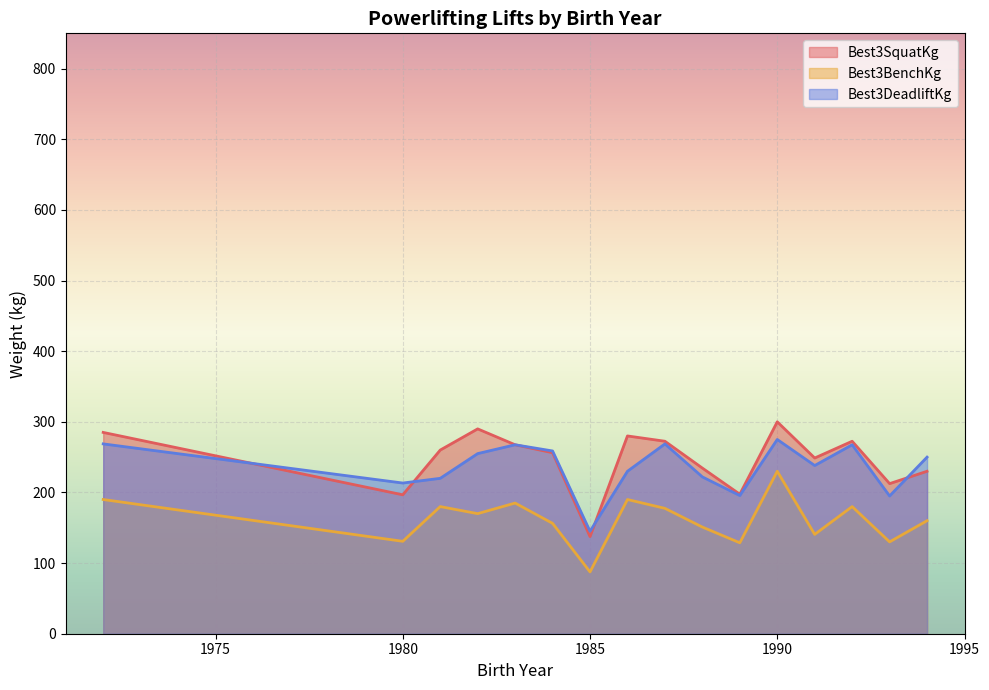

Which series has the largest range (max minus min)?

Best3SquatKg